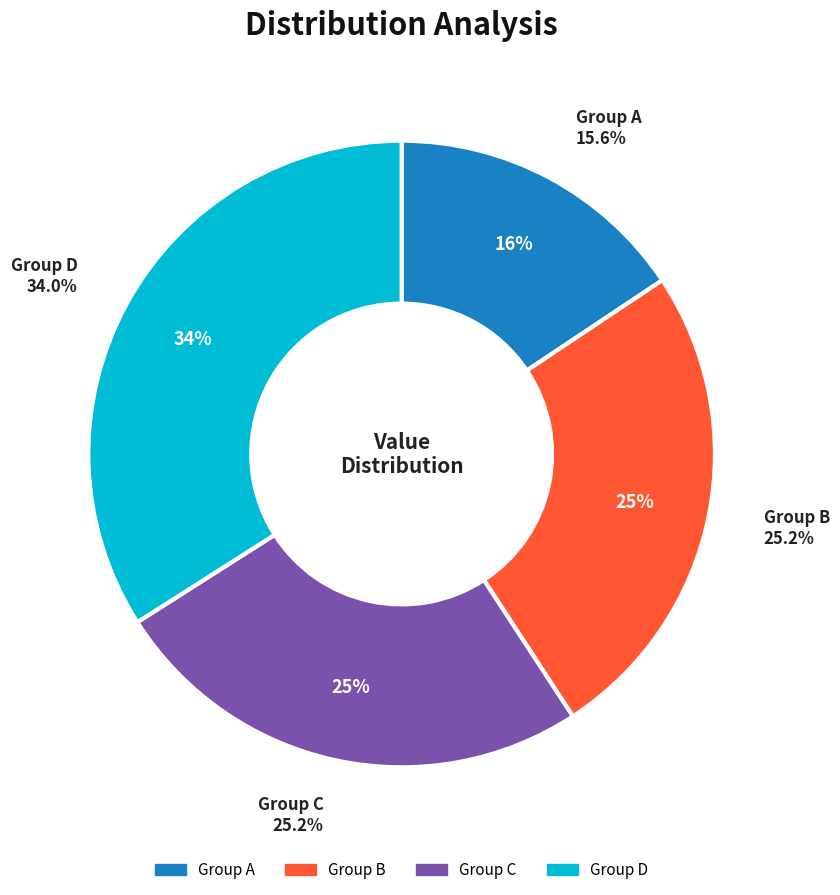

What is the smallest slice in the pie chart?

5209